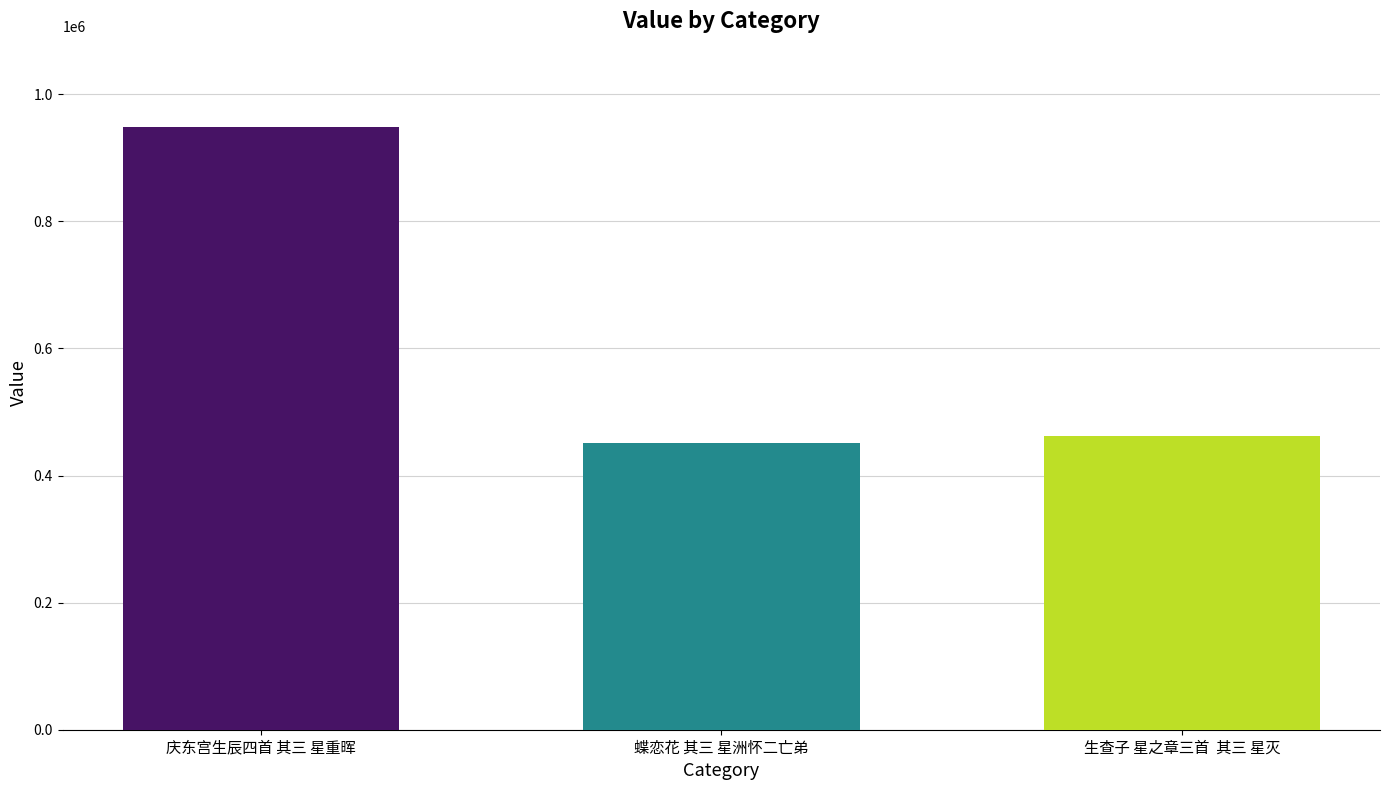

What is the value of the 3rd bar from the left?

461957